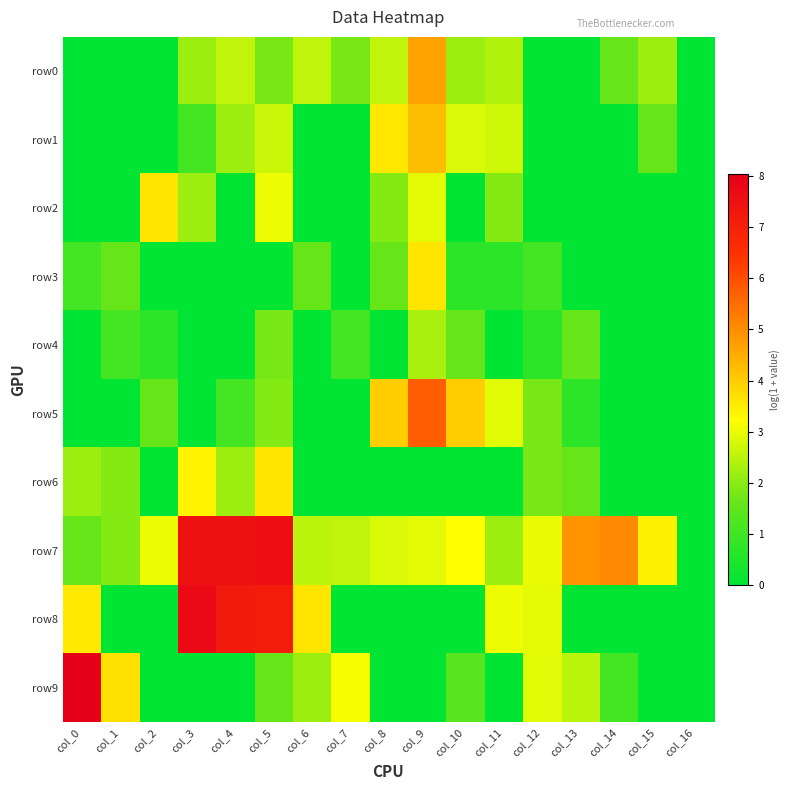

Which series has the largest total across all categories?

row7